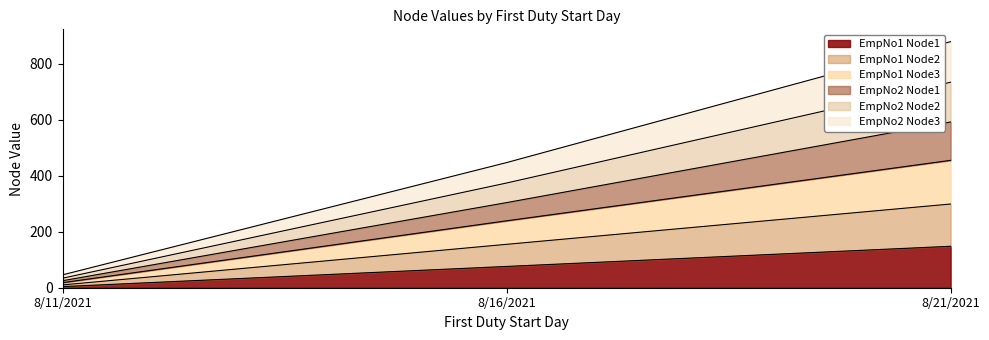

List the labels in order of EmpNo1 Node1 value, smallest first.

8/11/2021, 8/16/2021, 8/21/2021